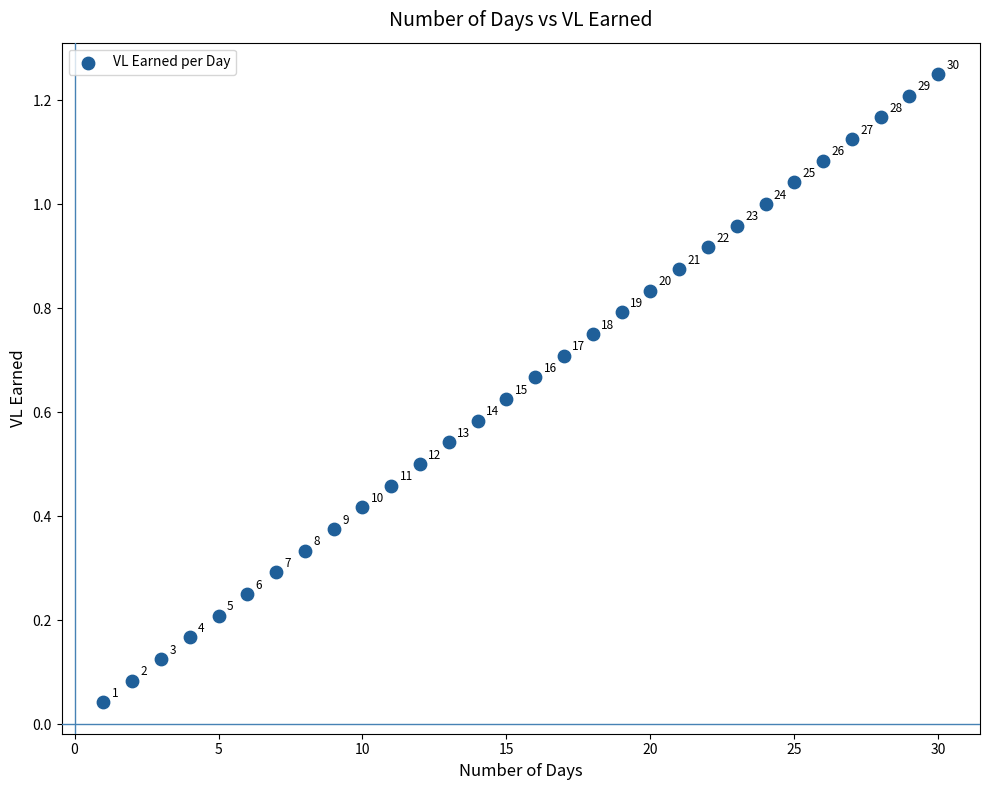

What is the range of X values (max minus min)?

29.0